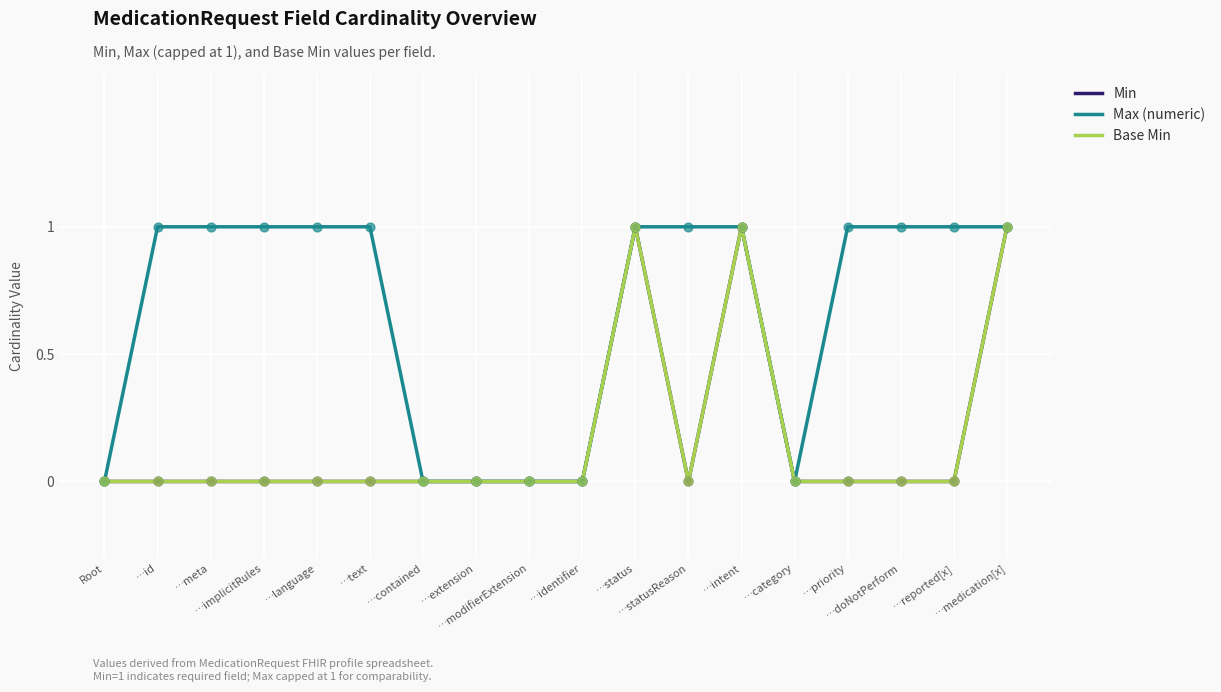

Is this an area chart (filled region under the line)?

No